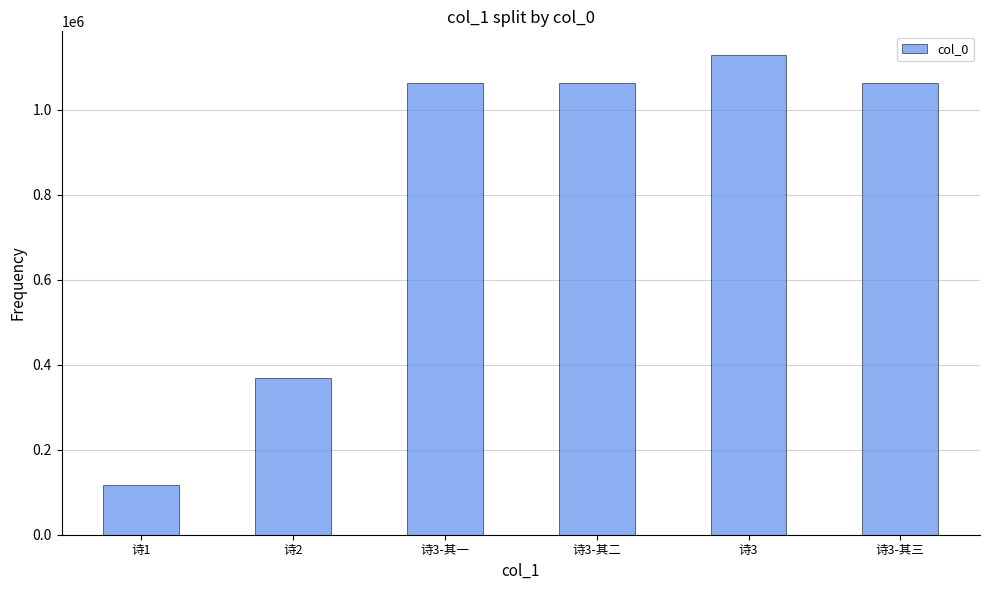

Is it true that the value at 诗3-其二 is 632349?

False